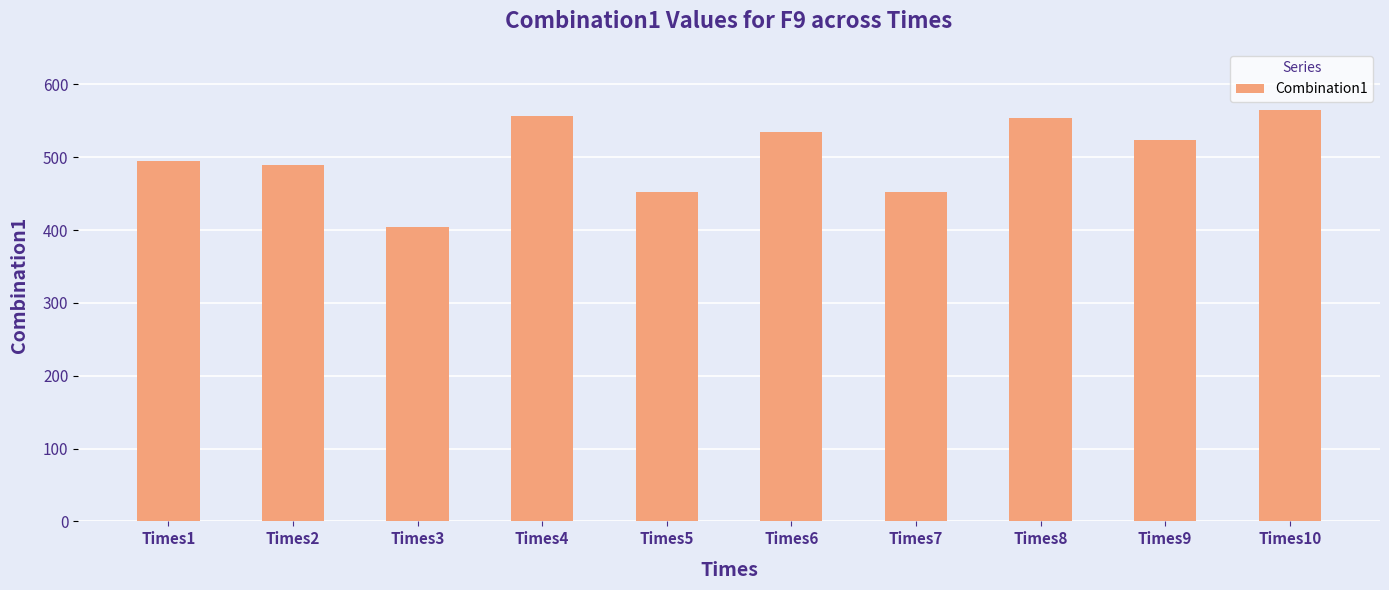

Which has a higher value, Times9 or Times3?

Times9